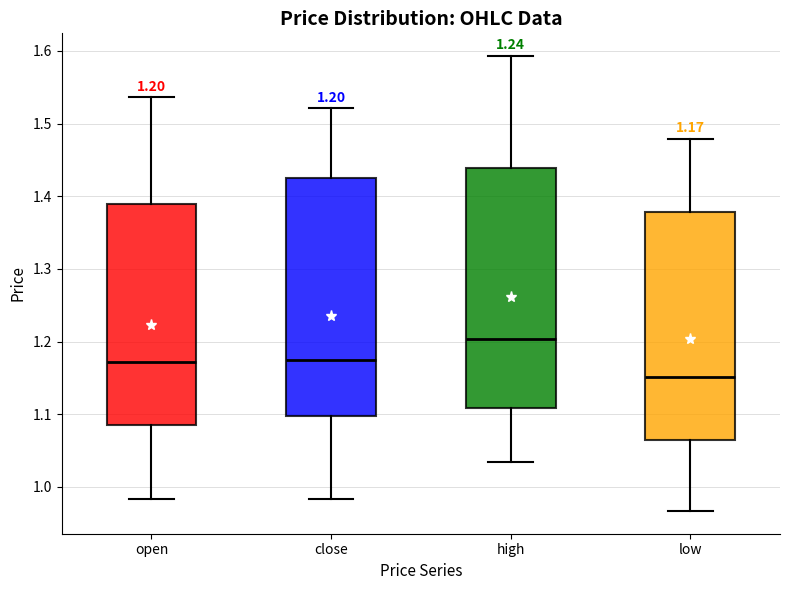

Which box's median line is the lowest?

low